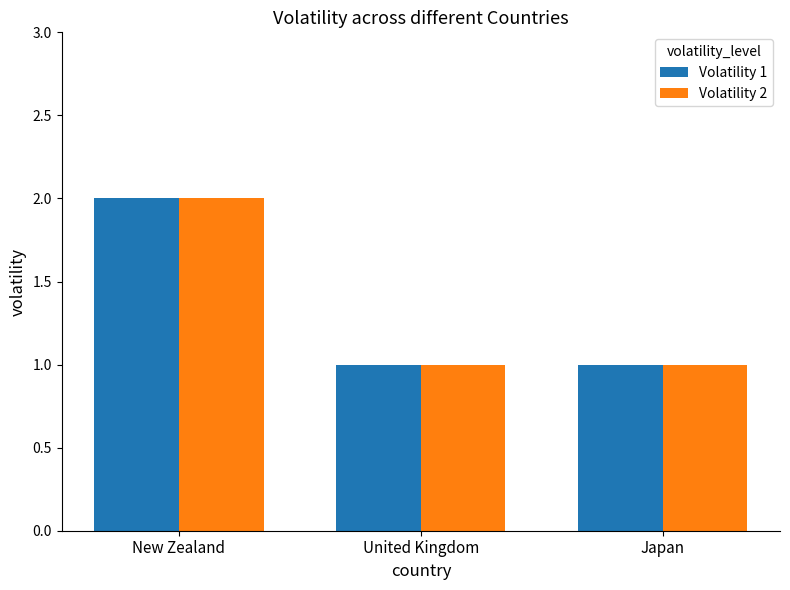

Reading right to left, extract all data points from this chart.

Volatility 1: 1	1	2
Volatility 2: 1	1	2